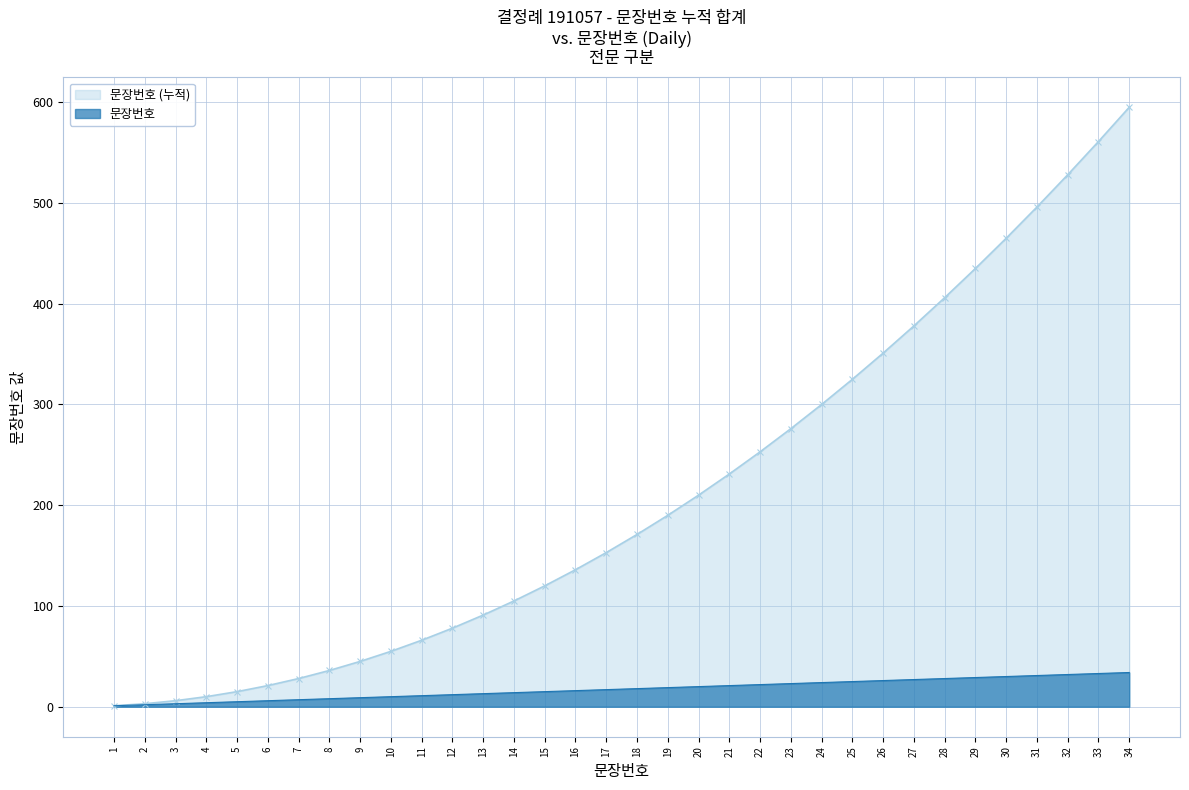

The value of 문장번호 (누적) at 10 is 55. True or false?

True